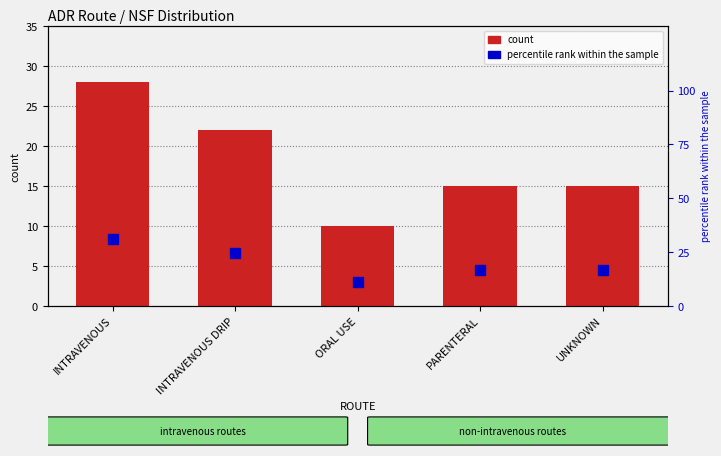

What is the value of the percentile rank within the sample bar at the 1st from the left?

31.1